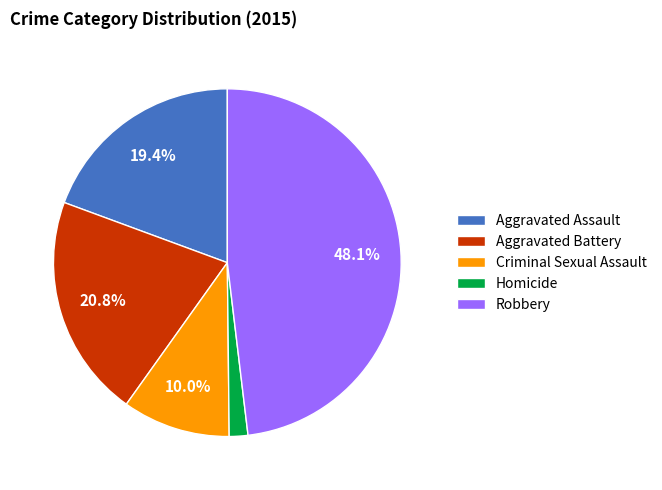

How many slices are in this pie chart?

5